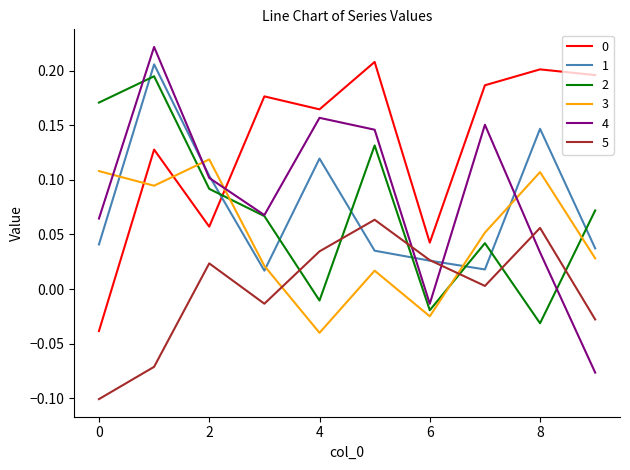

Does the chart have visible grid lines?

No